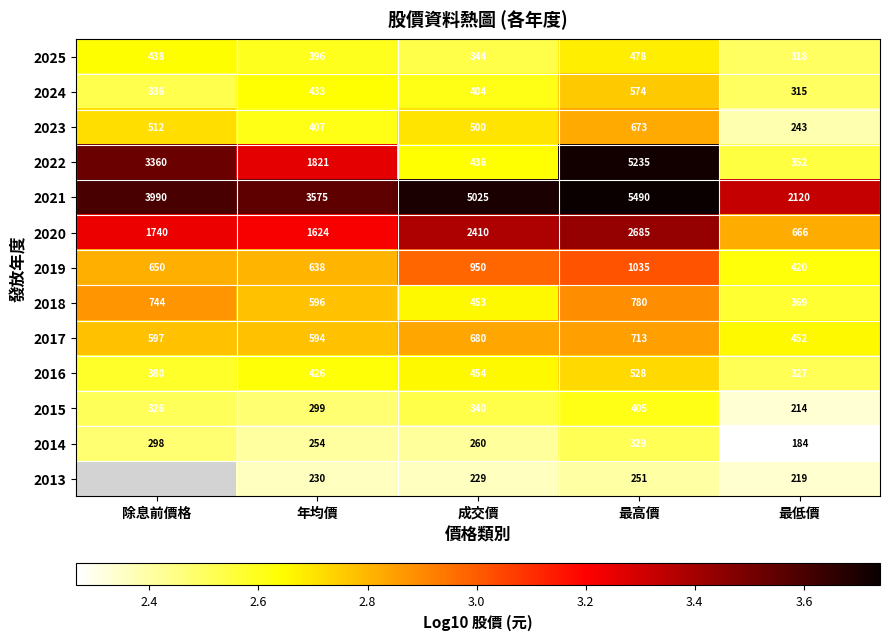

Which label corresponds to the smallest value in the chart?

最低價